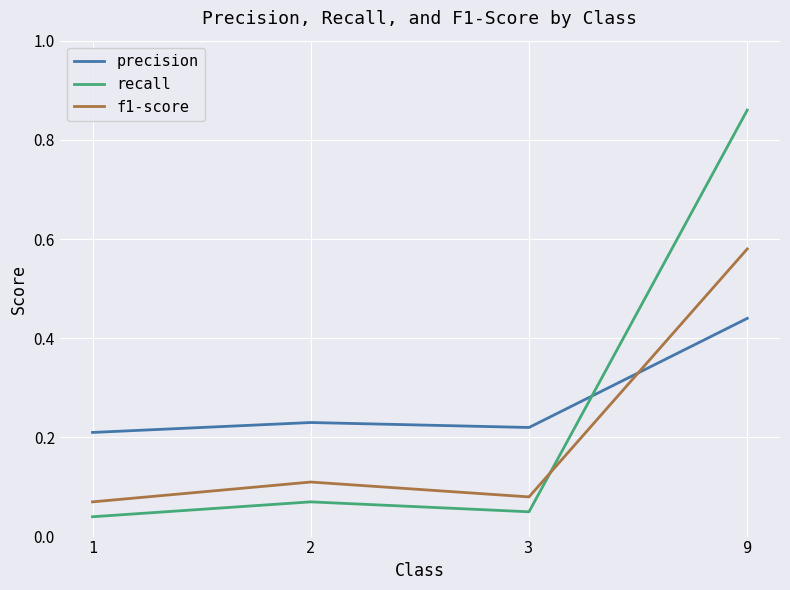

What is the sum of all recall values?

1.0